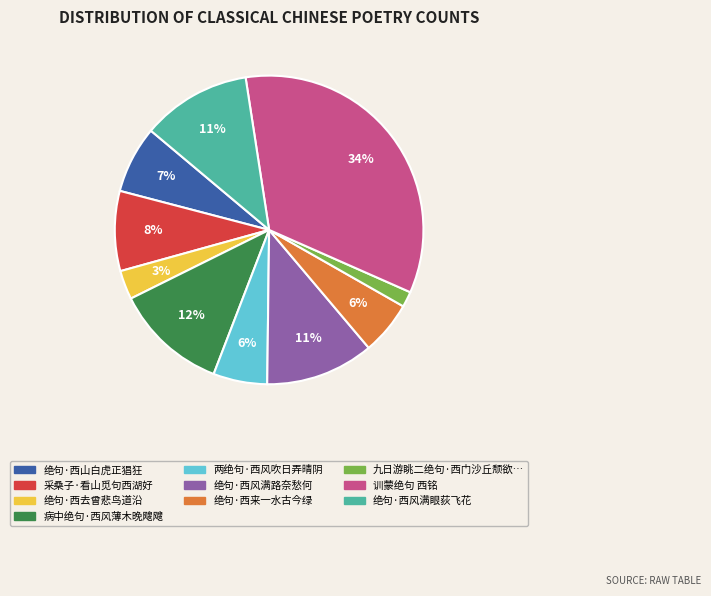

To the nearest percent, what is the average slice percentage?

10%